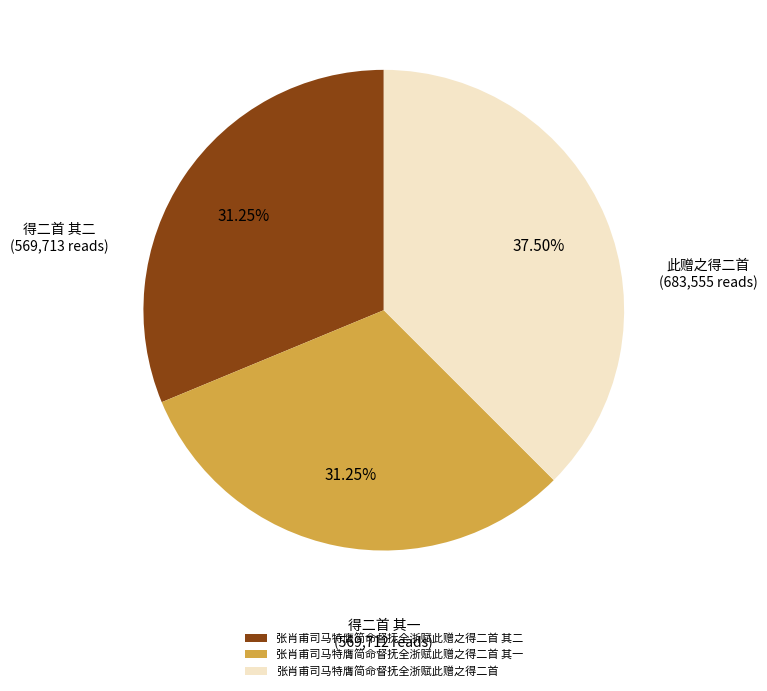

How many slices are in this pie chart?

3